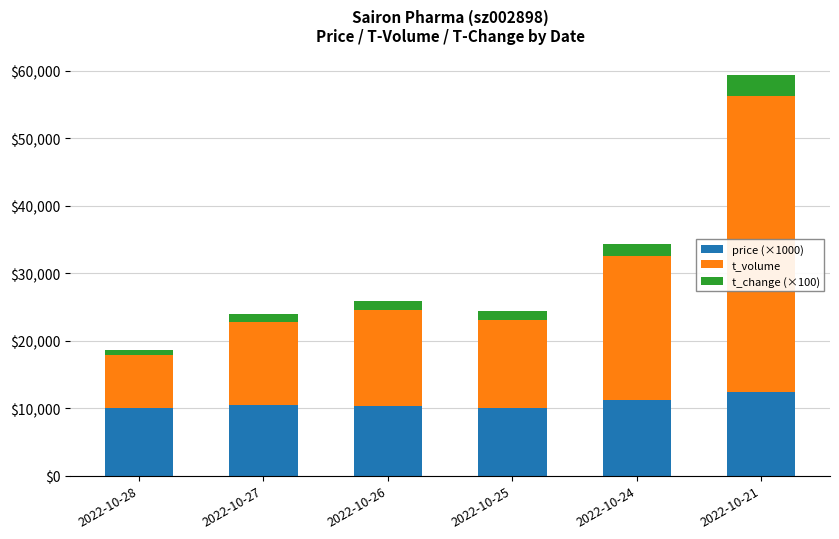

How many series are shown in this chart?

3